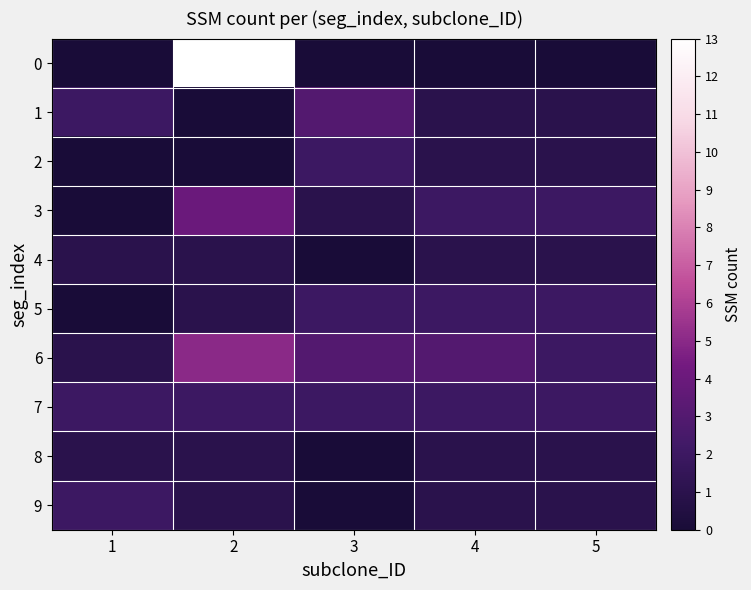

How many distinct data groups are displayed?

10